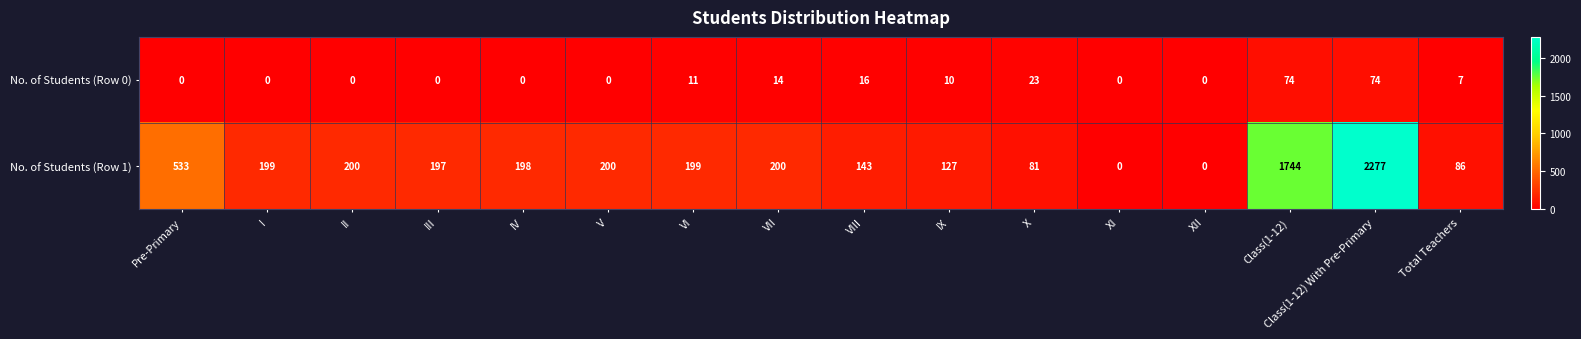

At IV, list the series in order from largest to smallest.

No. of Students (Row 1), No. of Students (Row 0)